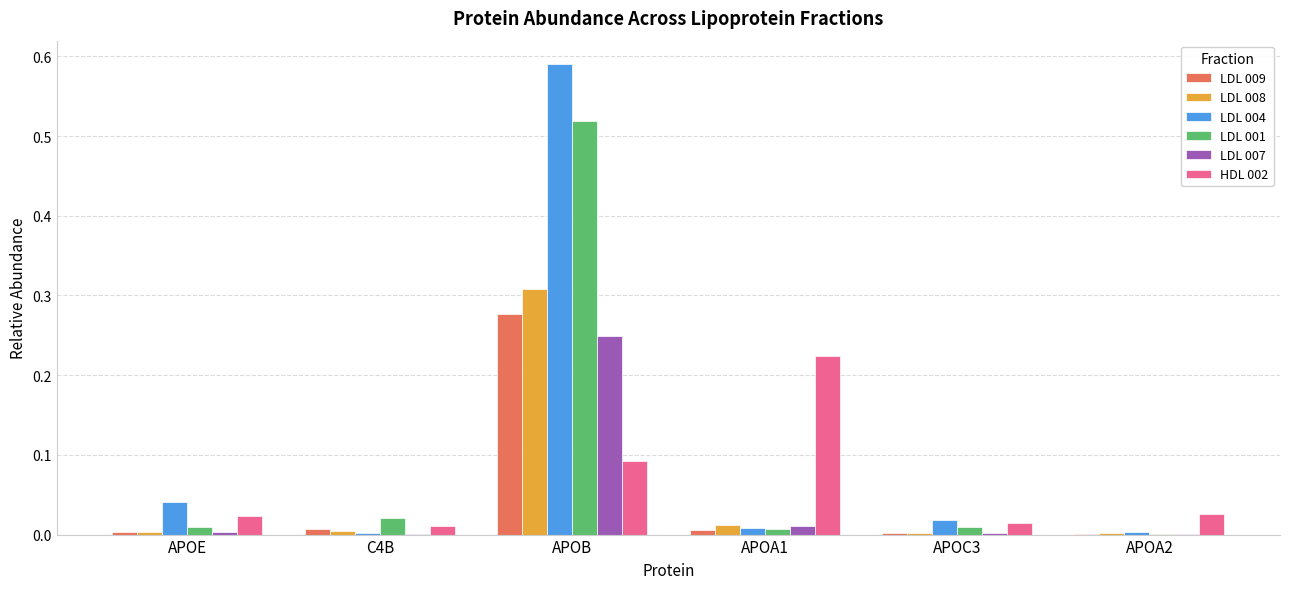

Does the chart contain stacked bars?

No